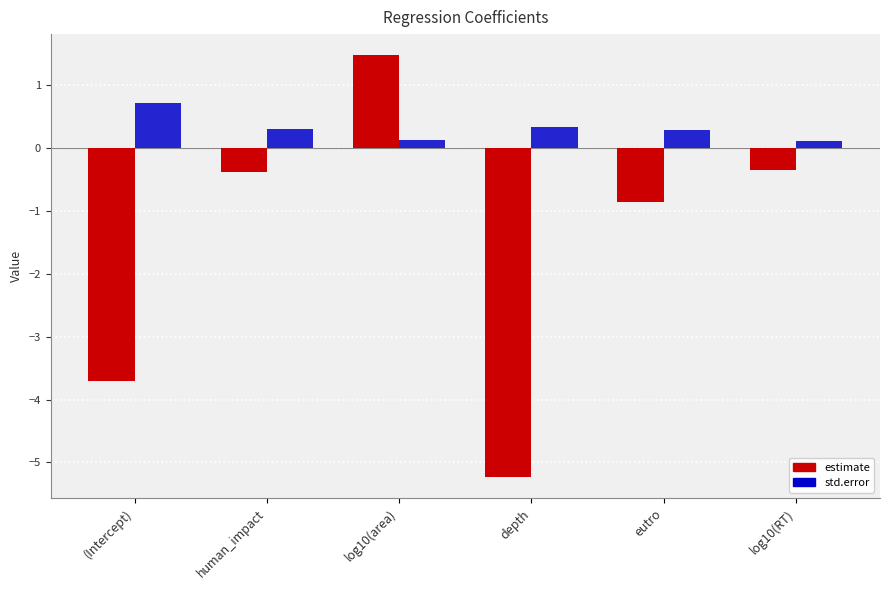

How many groups of bars are there?

6